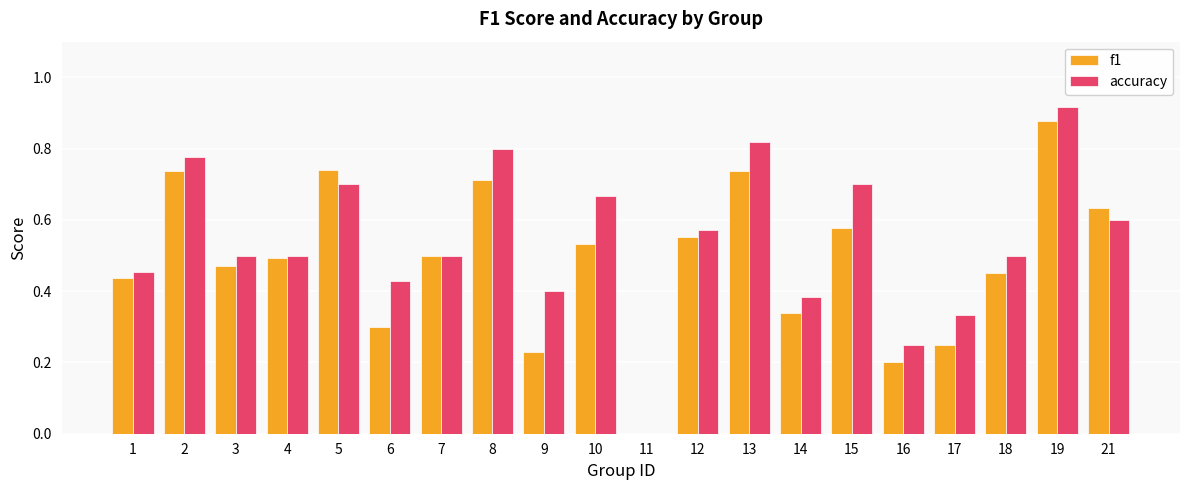

Which series has the largest total across all categories?

accuracy